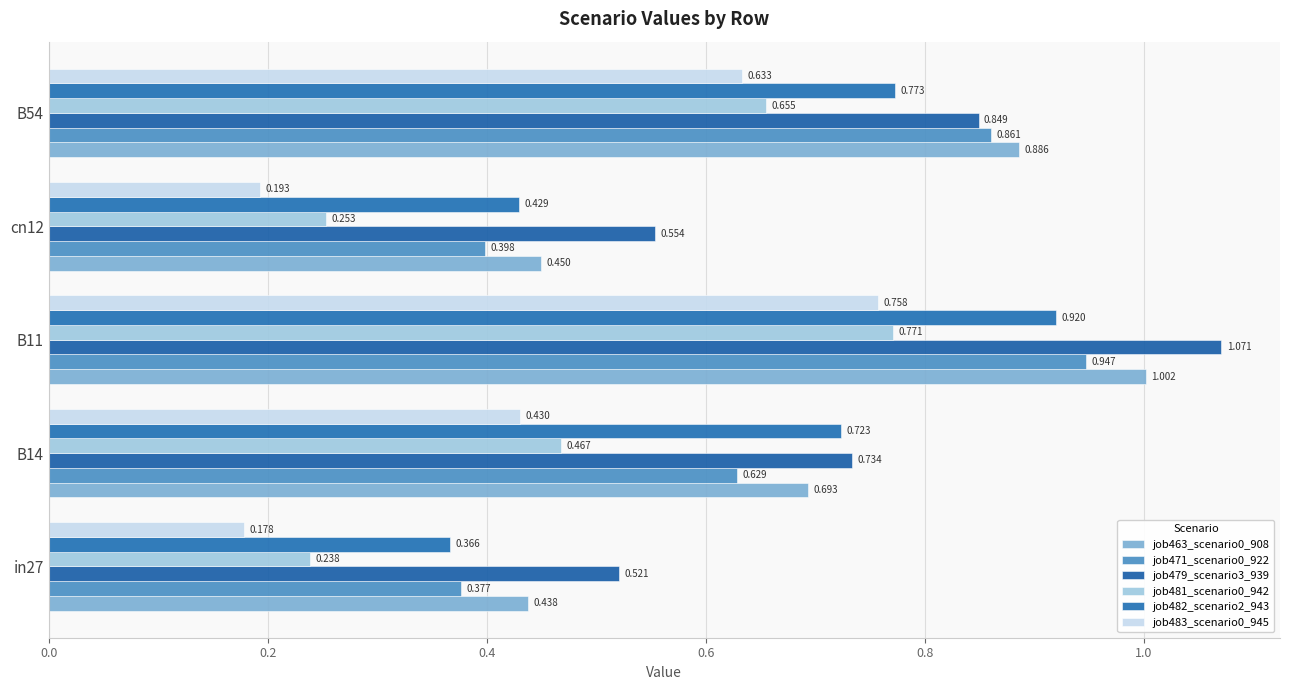

List the series in order of their peak value, highest first.

job479_scenario3_939, job463_scenario0_908, job471_scenario0_922, job482_scenario2_943, job481_scenario0_942, job483_scenario0_945